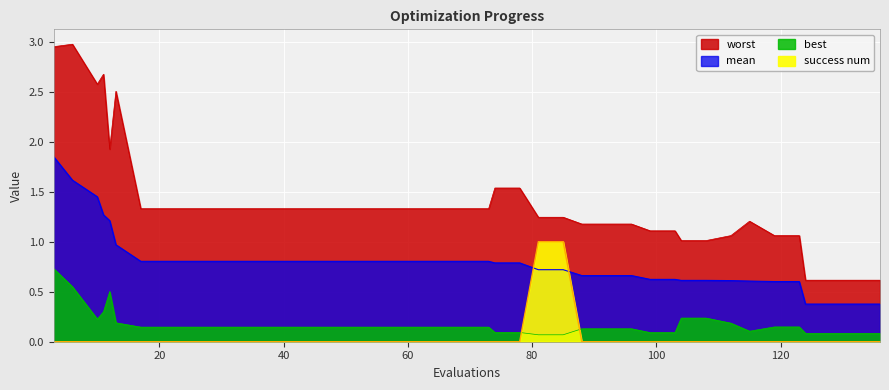

Does the chart display data point markers on the line(s)?

No